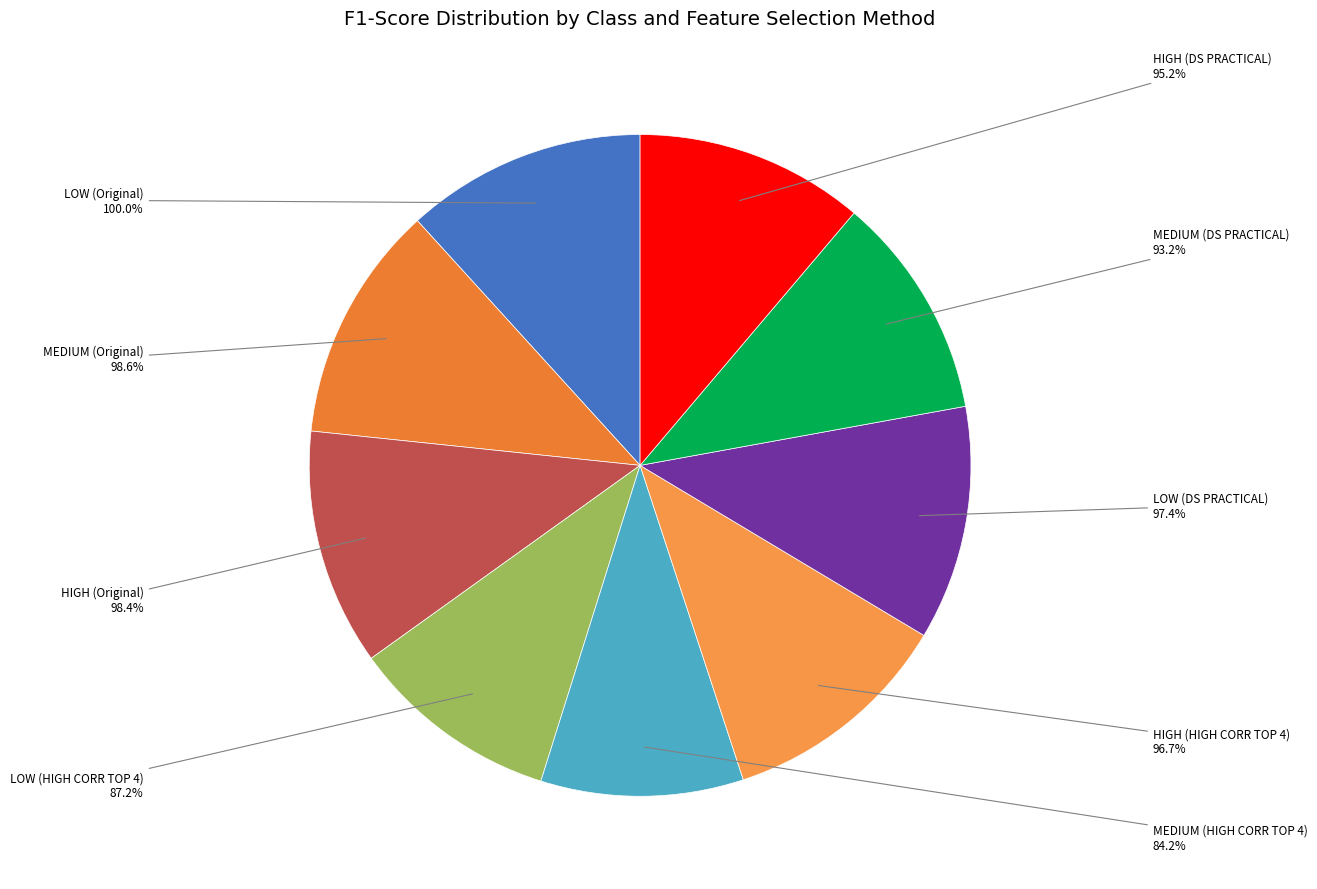

Rank the categories by value from lowest to highest.

MEDIUM (HIGH CORR TOP 4), LOW (HIGH CORR TOP 4), MEDIUM (DS PRACTICAL), HIGH (DS PRACTICAL), HIGH (HIGH CORR TOP 4), LOW (DS PRACTICAL), HIGH (Original), MEDIUM (Original), LOW (Original)